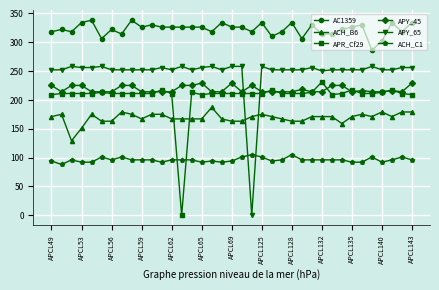

True or false: AC1359 has more than 2 points higher than both neighbors.

True